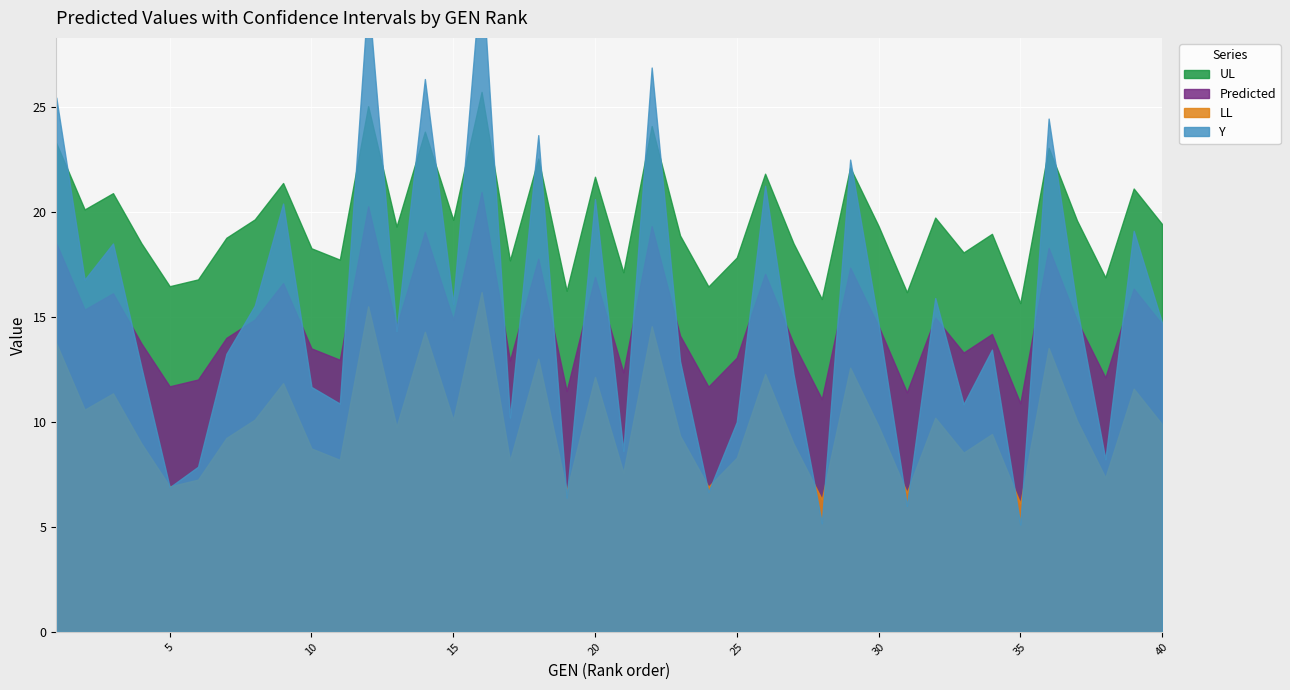

At which category does UL reach its first local peak?

3